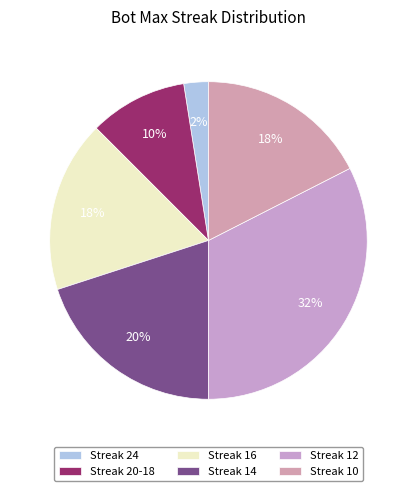

Count the number of slices in the pie.

6